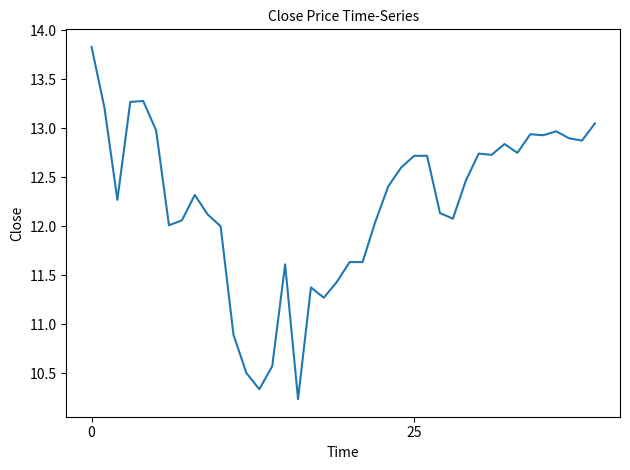

What is the difference between the maximum and minimum values?

3.6